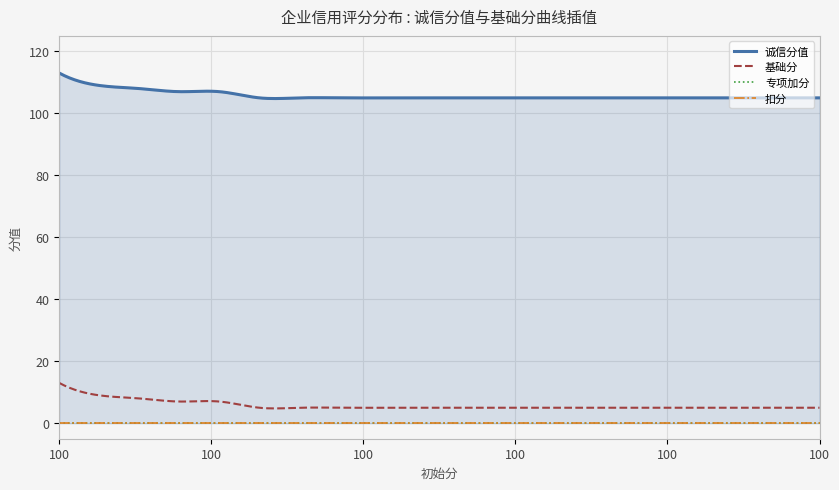

What is the spread (max minus min) of values at 100?

113